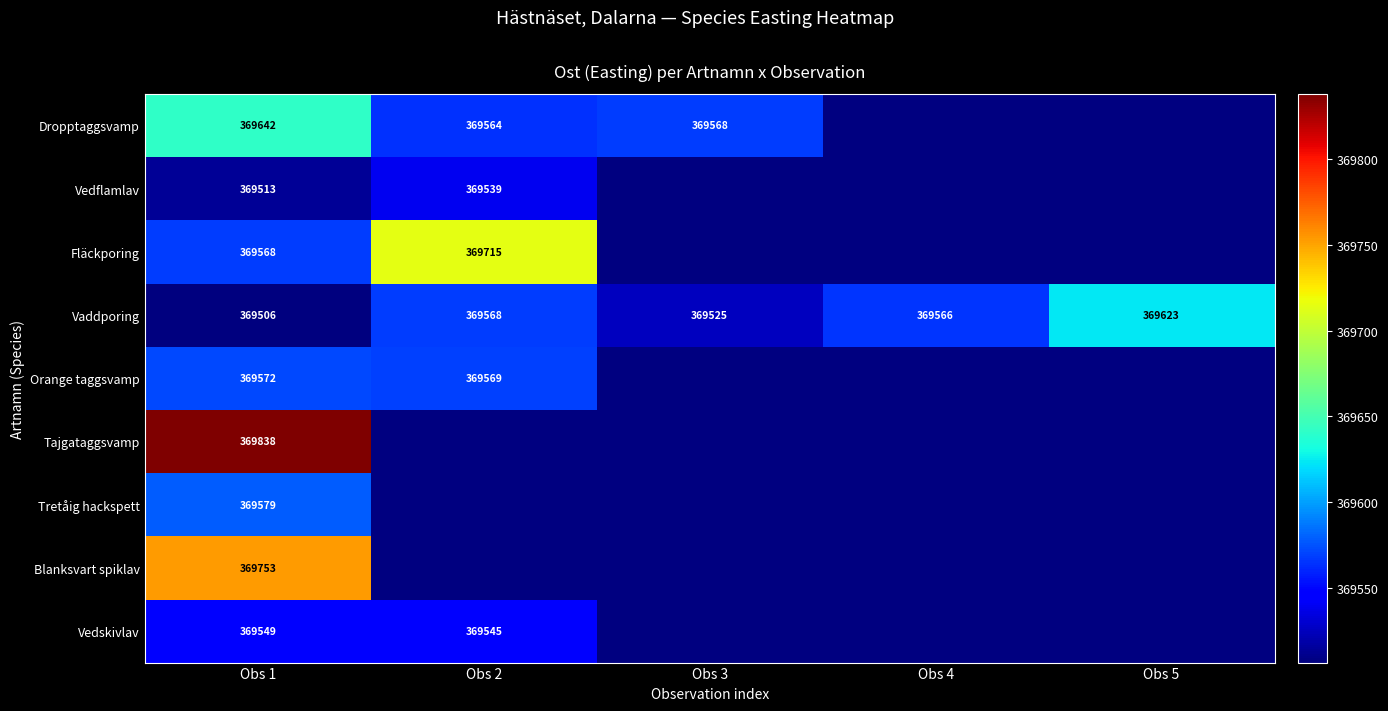

Is the value of Vaddporing at Obs 4 greater than the value of Tajgataggsvamp at Obs 1?

No